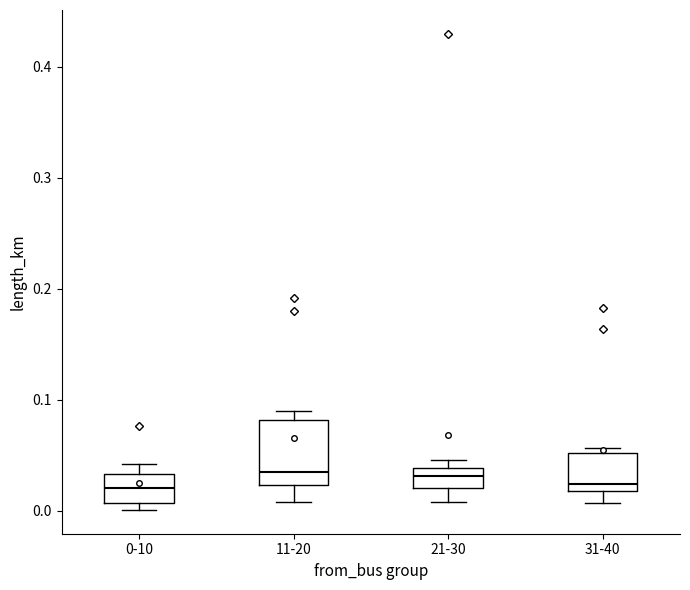

Comparing the boxes themselves (not the whiskers), which one is the tallest?

11-20